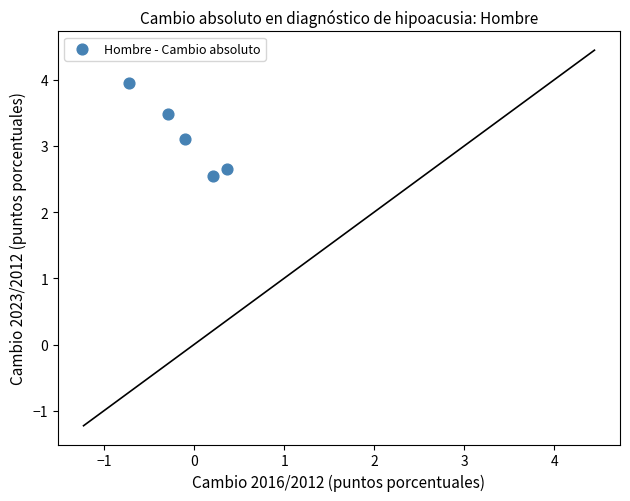

What Y value in the scatter plot is closest to 3?

3.1